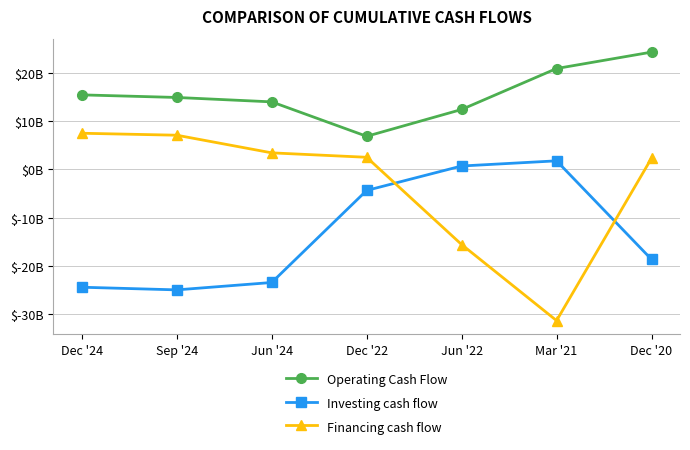

At which category is the sum across all series the highest?

Dec '20